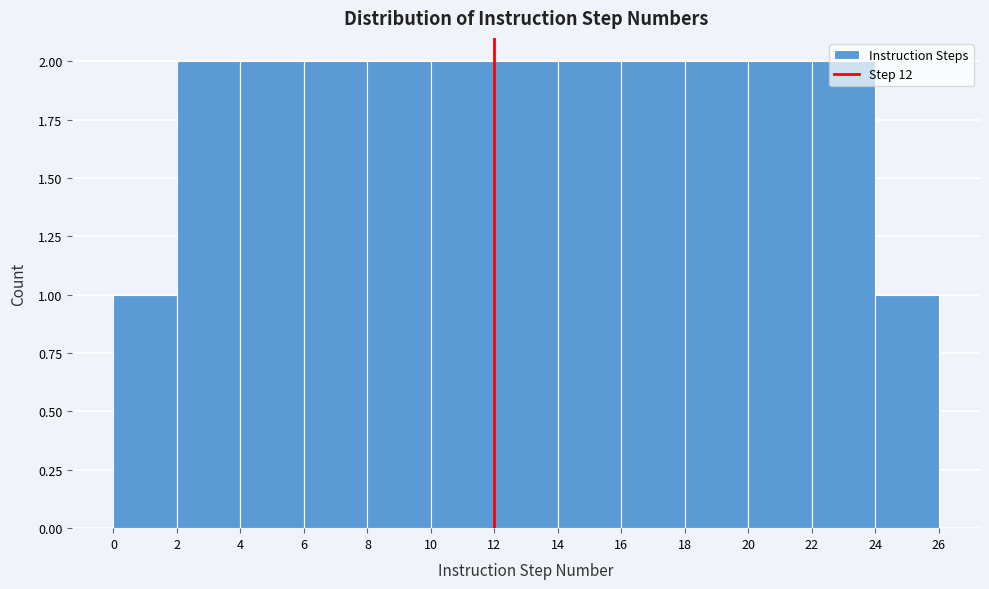

Reading left to right, transcribe this chart: for each bar, give the range it covers on the x-axis and its height. The values are not printed on the chart, so give them approximately, as read against the axis.

0 to 2: 1
2 to 4: 2
4 to 6: 2
6 to 8: 2
8 to 10: 2
10 to 12: 2
12 to 14: 2
14 to 16: 2
16 to 18: 2
18 to 20: 2
20 to 22: 2
22 to 24: 2
24 to 26: 1